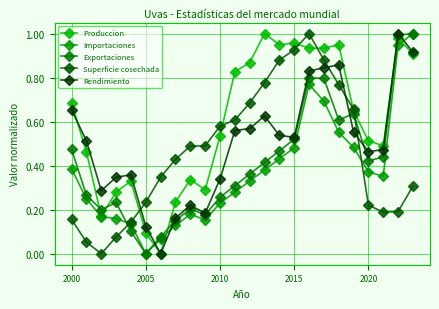

True or false: Rendimiento and Exportaciones cross at least once.

True